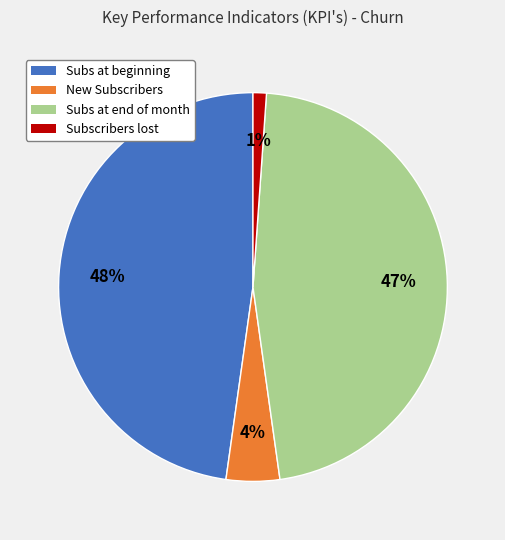

How many slices are in this pie chart?

4